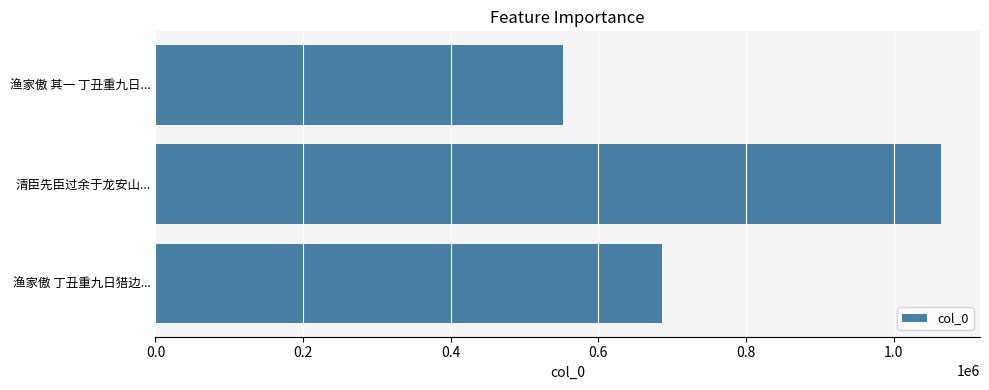

True or false: the data shows 971273 at 渔家傲 其一 丁丑重九日....

False